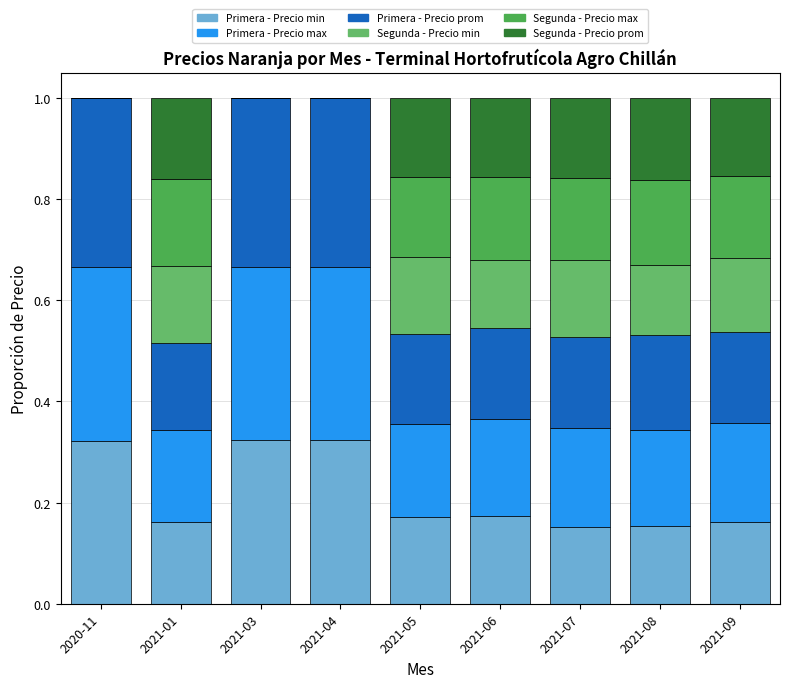

What position from the right is 2021-05?

5